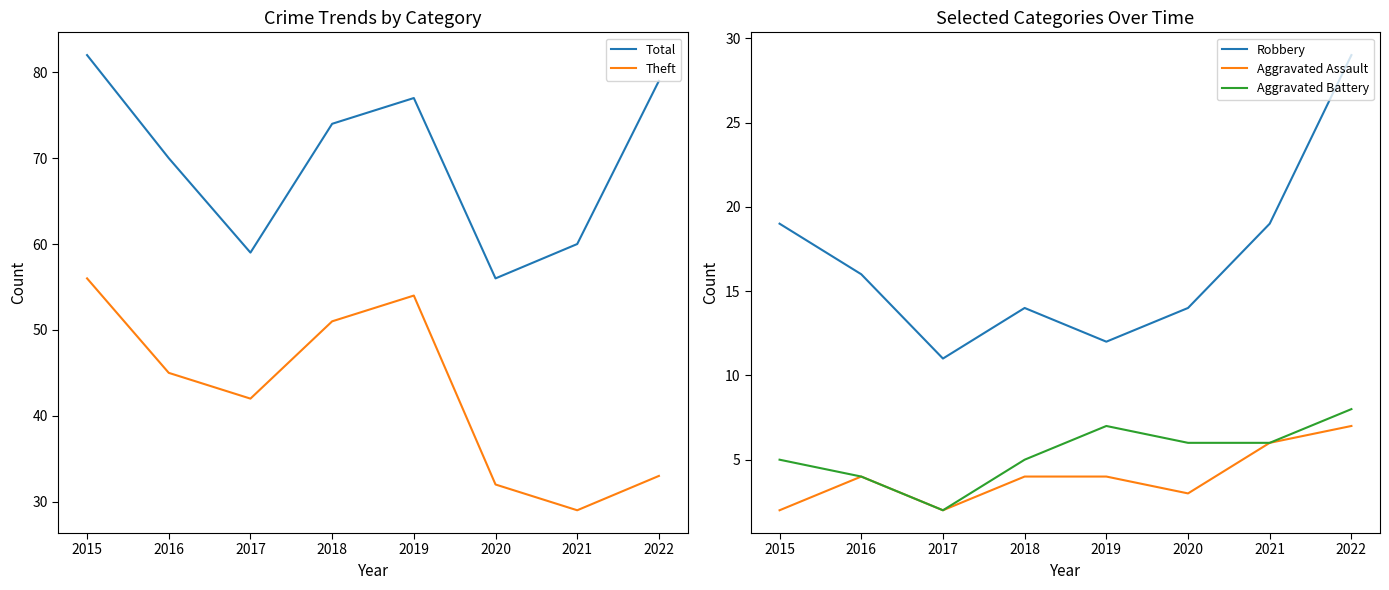

Where is the first local minimum for Aggravated Assault?

2017